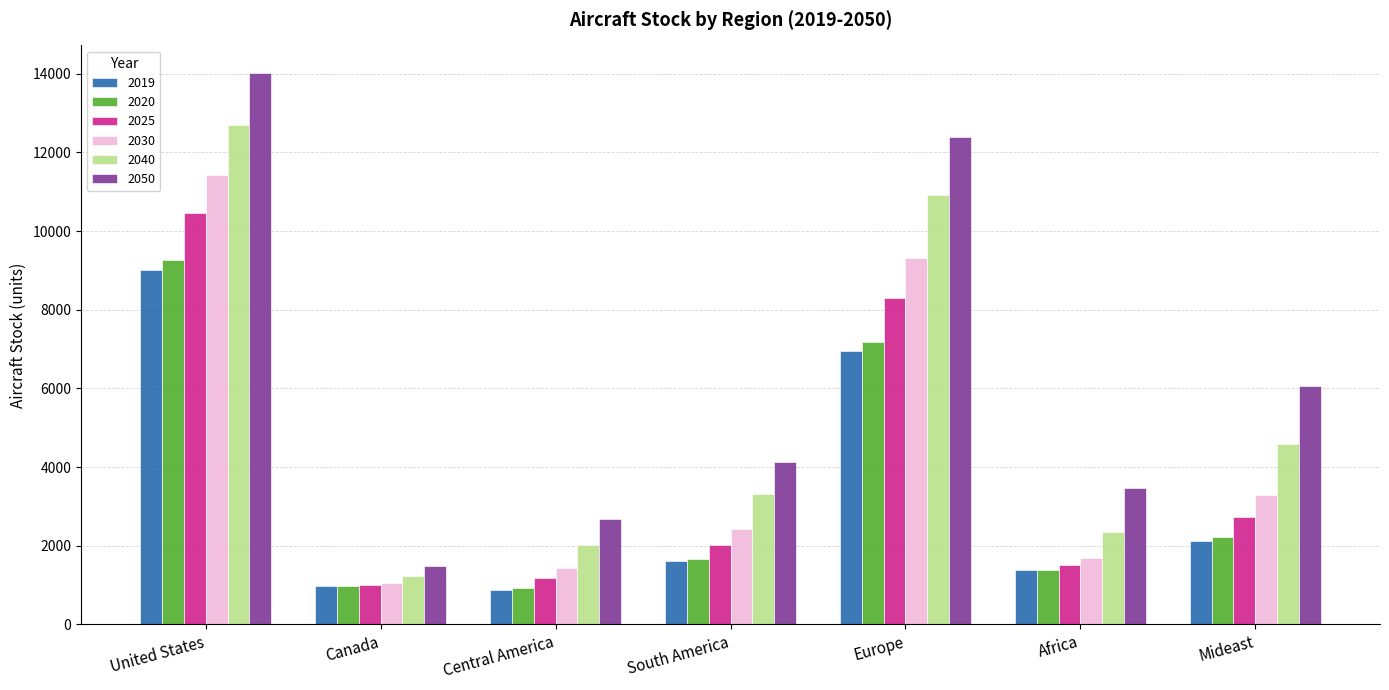

The value of 2020 at Africa is 642.5. True or false?

False